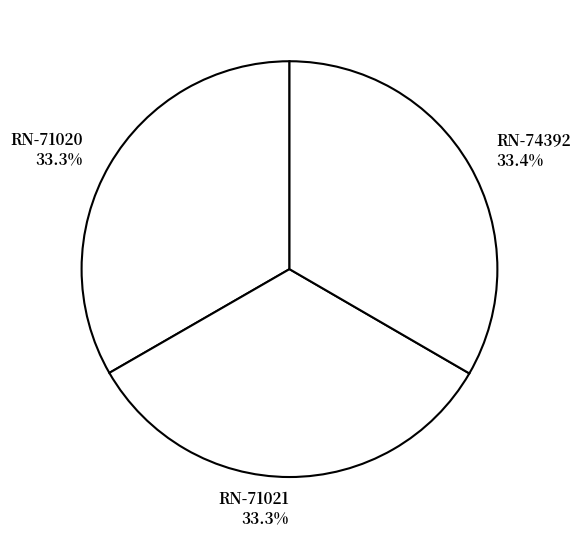

Approximately how many times larger is the value at RN-71021 compared to RN-74392?

1.0